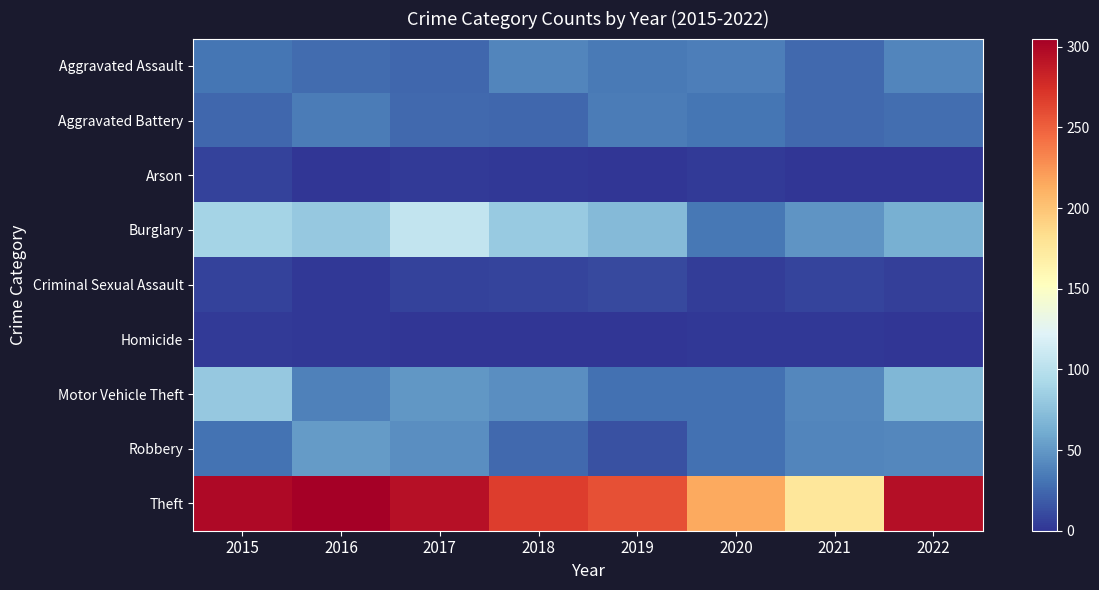

Which label corresponds to the smallest value in the chart?

2021